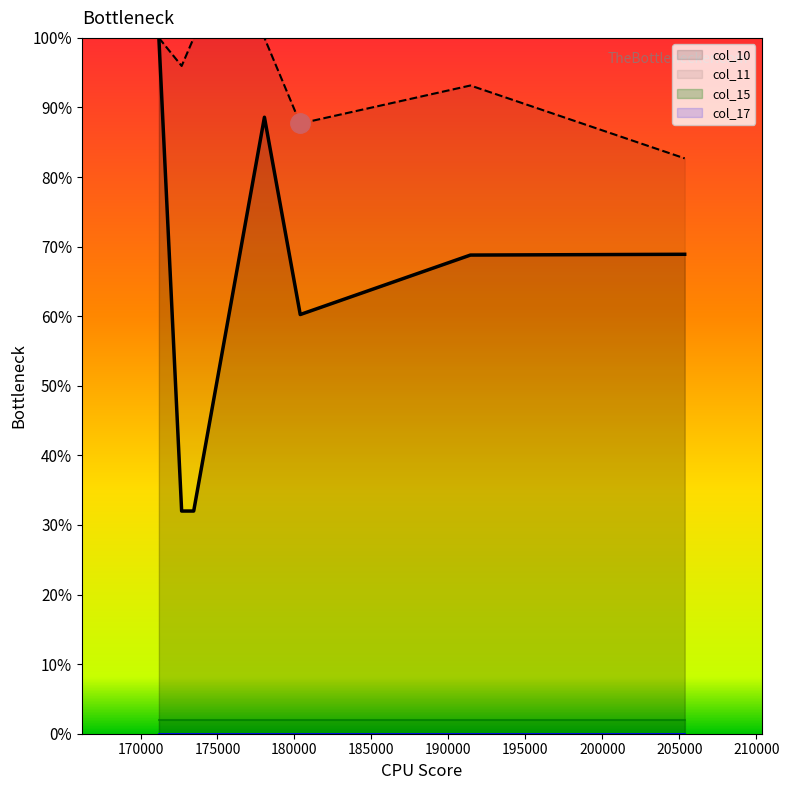

Is it true that col_11 equals 82.7 at 205350?

True